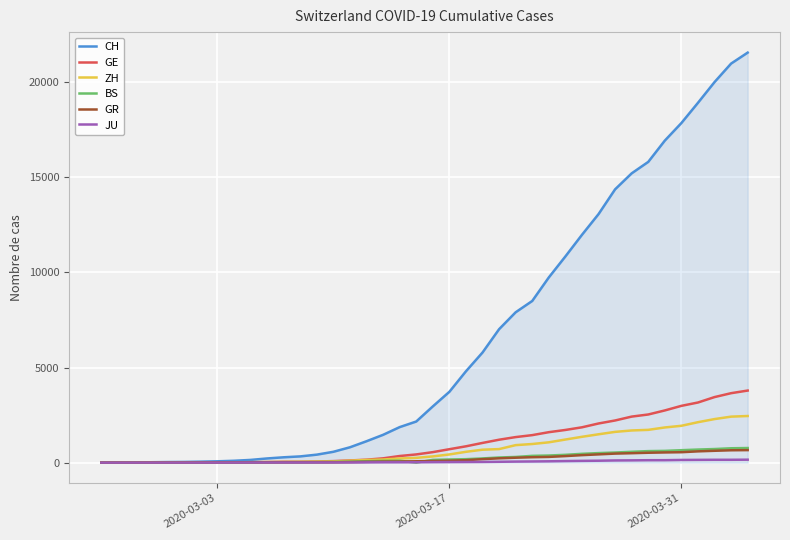

Which series has the largest range (max minus min)?

CH